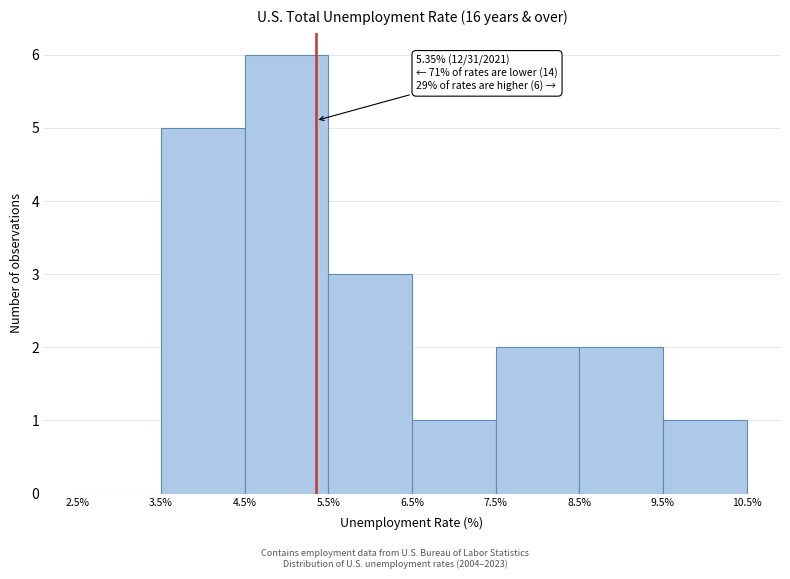

Which range on the x-axis has the tallest bar?

4.5% to 5.5%